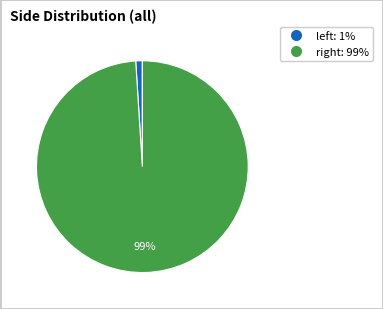

What is the smallest slice in the pie chart?

left